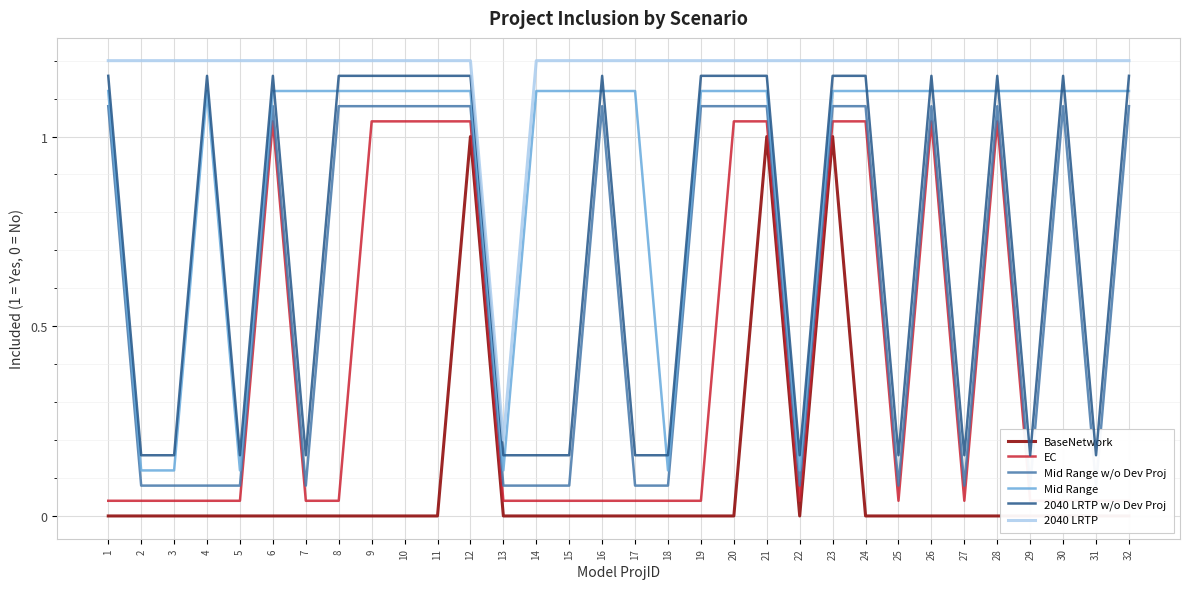

Where is 2040 LRTP nearest to the value 0?

13